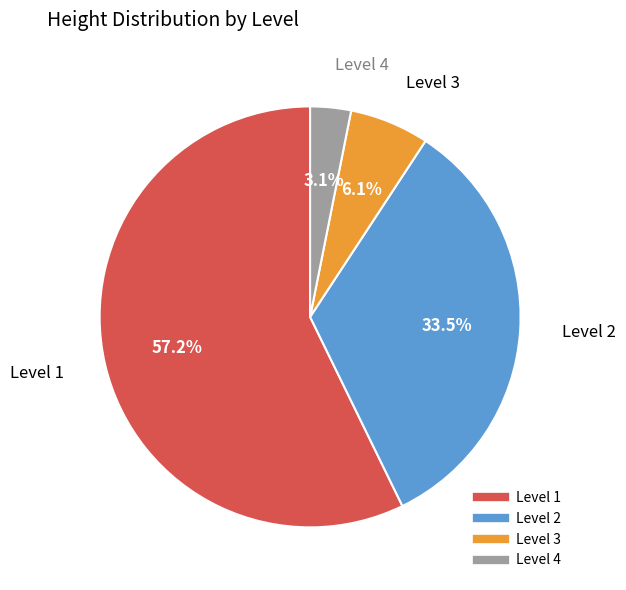

To the nearest percent, what is the difference between the largest and smallest slice percentages?

54%